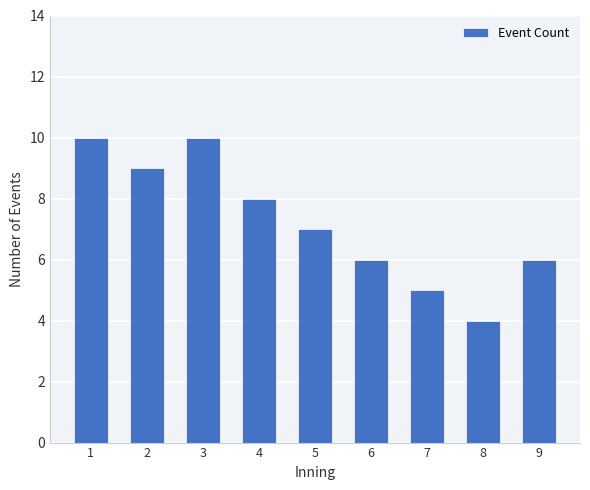

What is the maximum value shown in the chart?

10